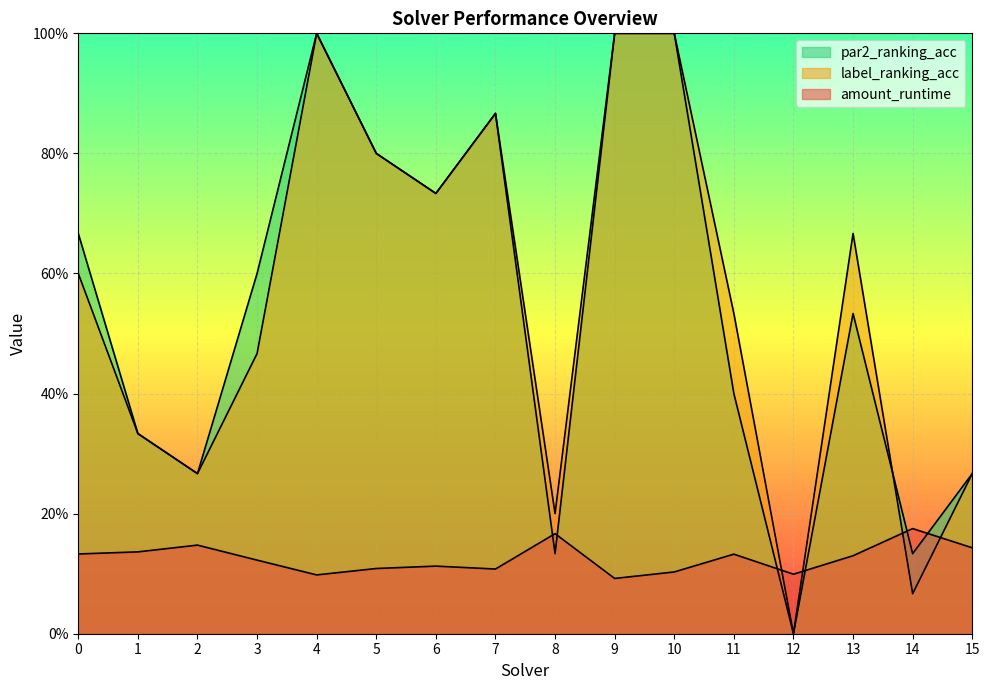

What is the difference between the maximum and minimum values in the amount_runtime series?

0.1